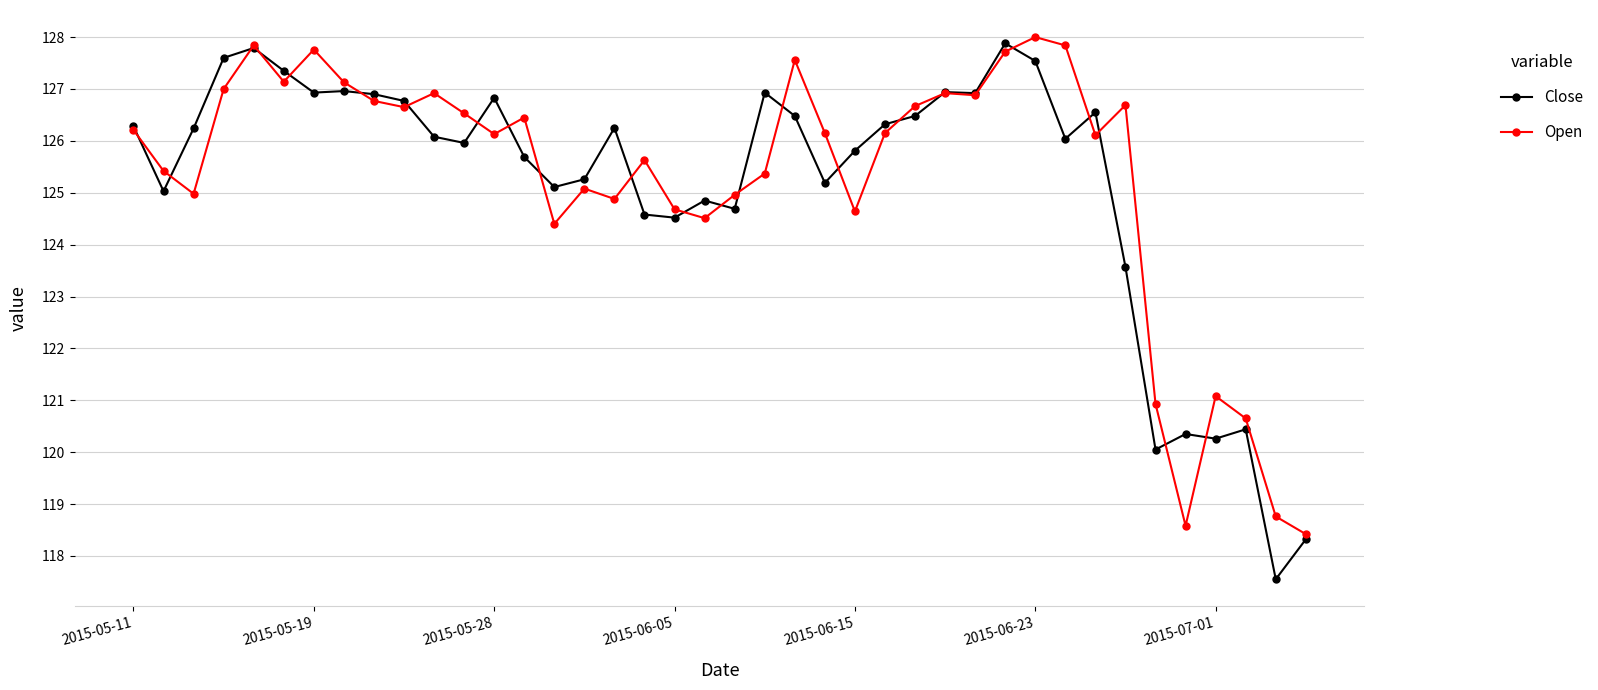

Which series has the largest range (max minus min)?

Close